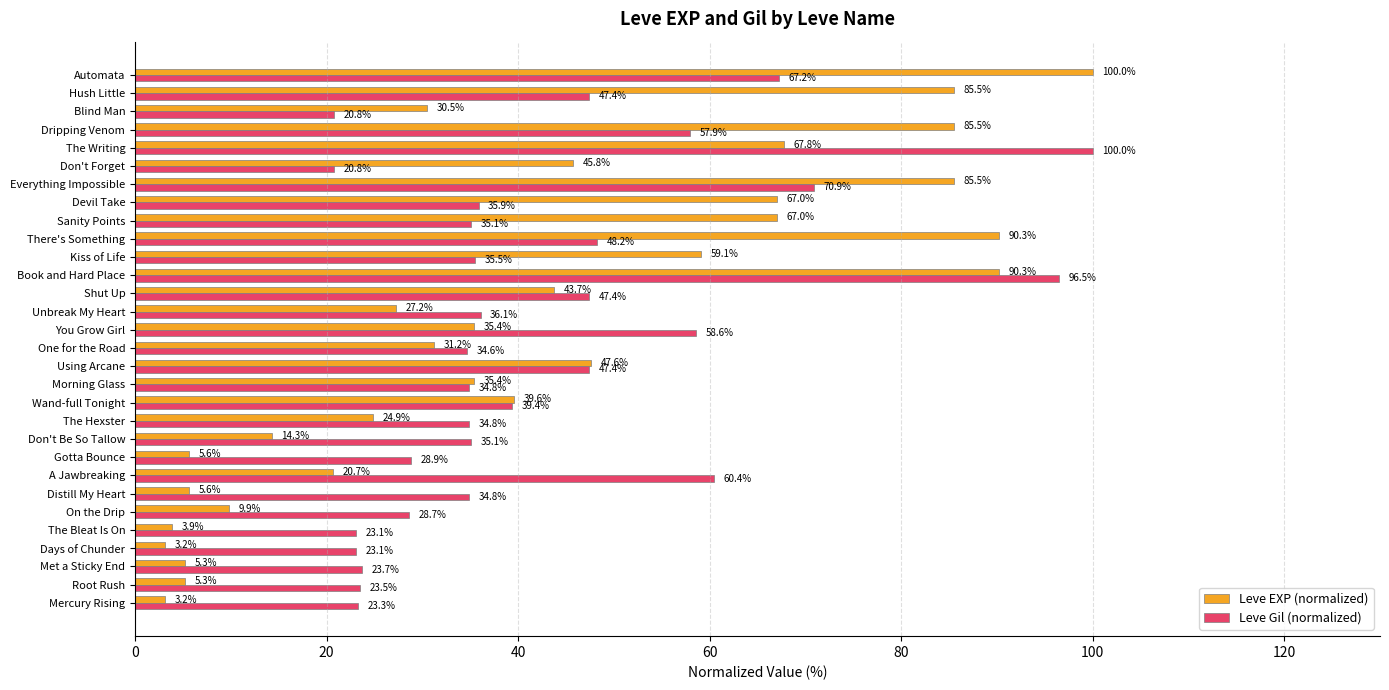

What is the sum of all Leve EXP (normalized) values?

1236.2